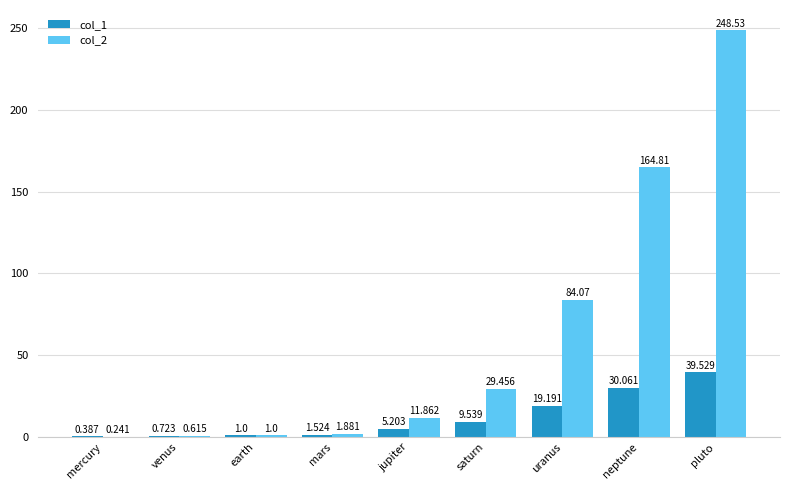

At which label does col_1 reach its peak?

pluto